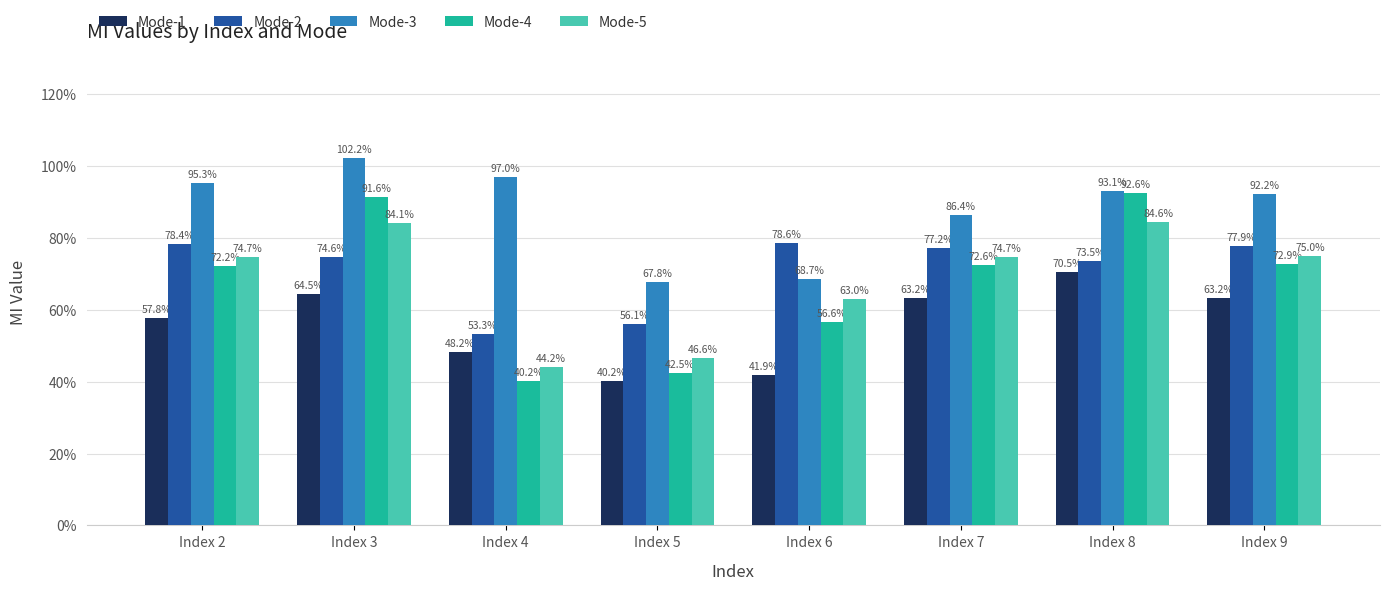

Does the chart contain any negative values?

No